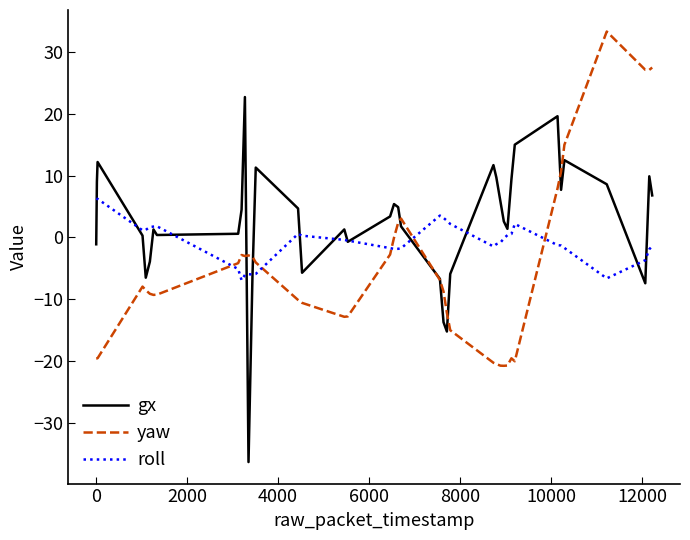

What is the highest value of the gx series?

22.7